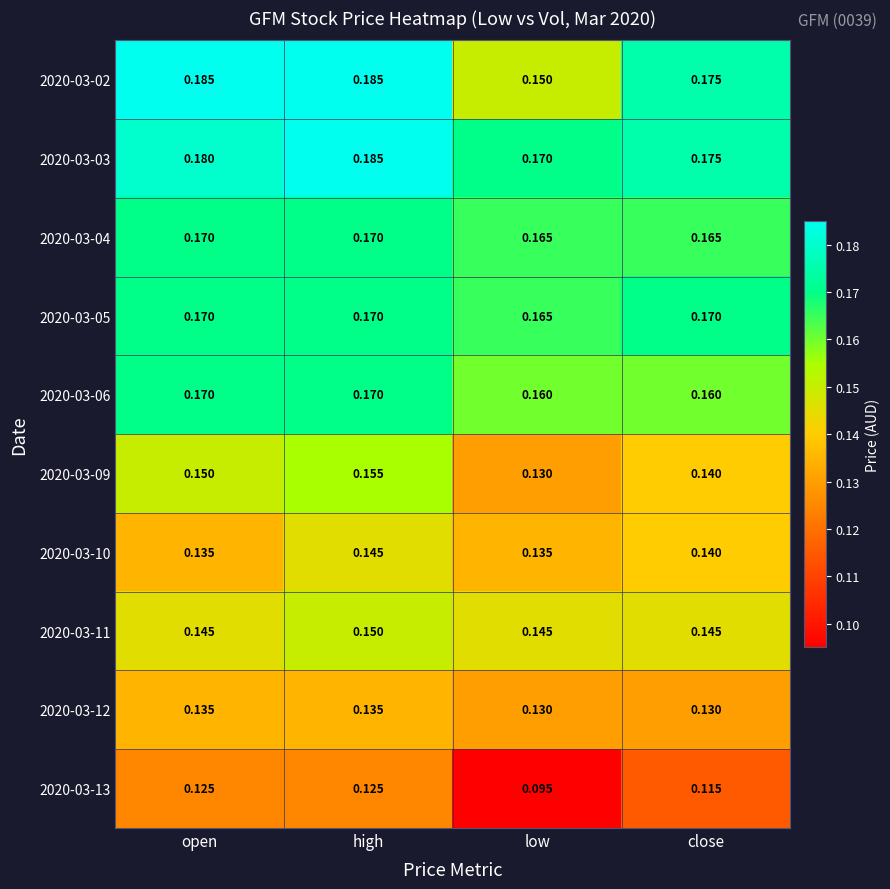

Is the value of 2020-03-11 at open greater than the value of 2020-03-05 at close?

No